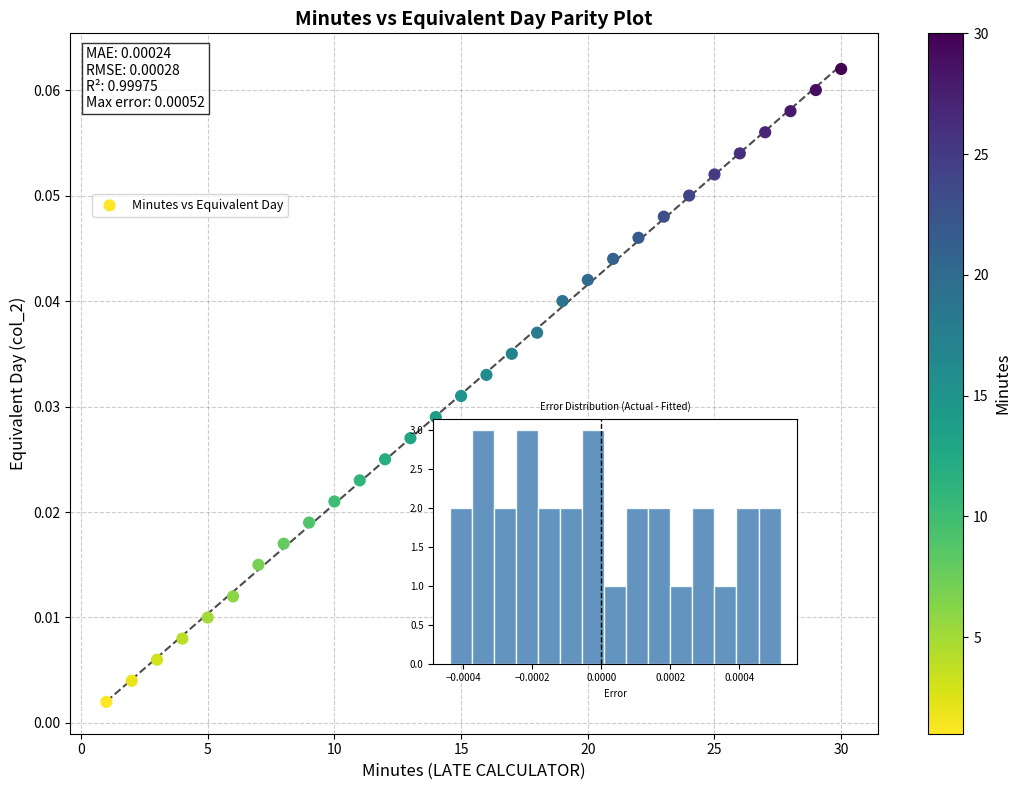

What is the range of X values (max minus min)?

29.0